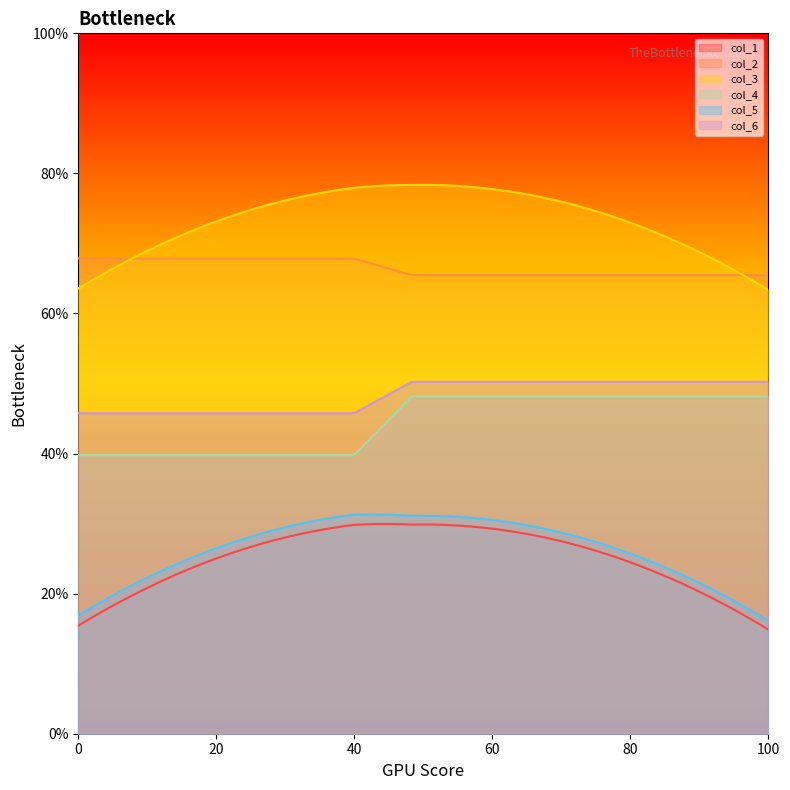

Which series has the largest total across all categories?

col_3